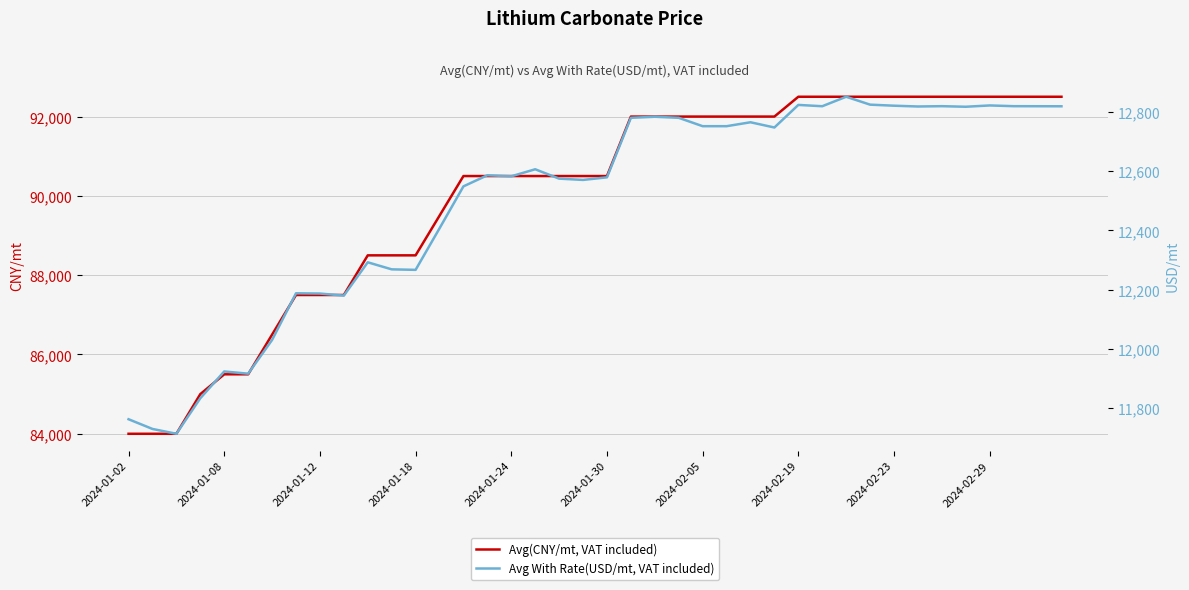

Which series changed the most between 12 and 23?

Avg(CNY/mt, VAT included)